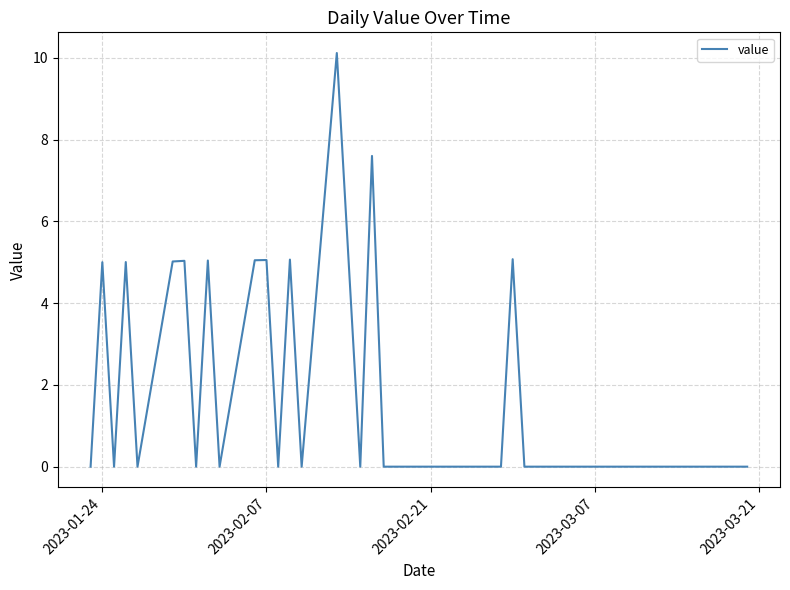

What is the maximum value shown in the chart?

10.1